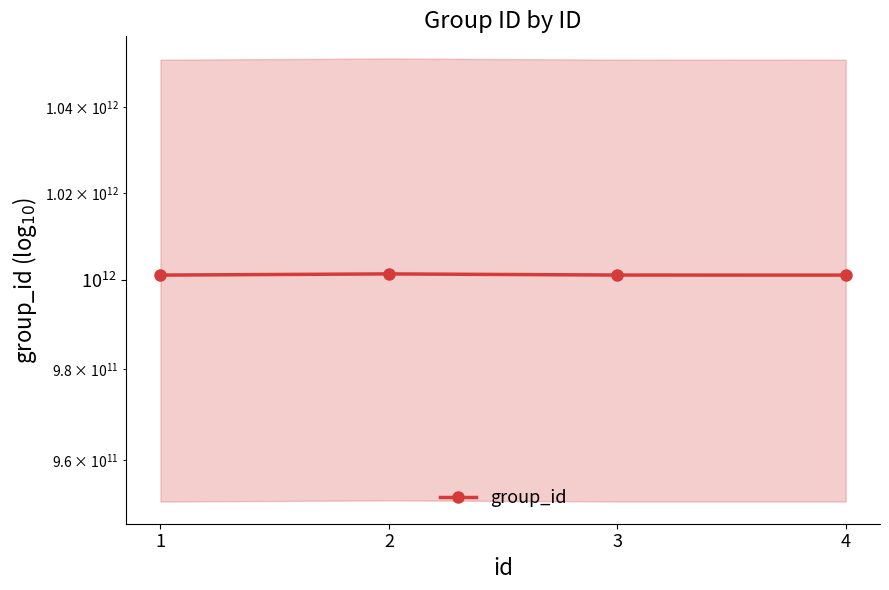

True or false: the data shows 1001158850531 at 1.

True